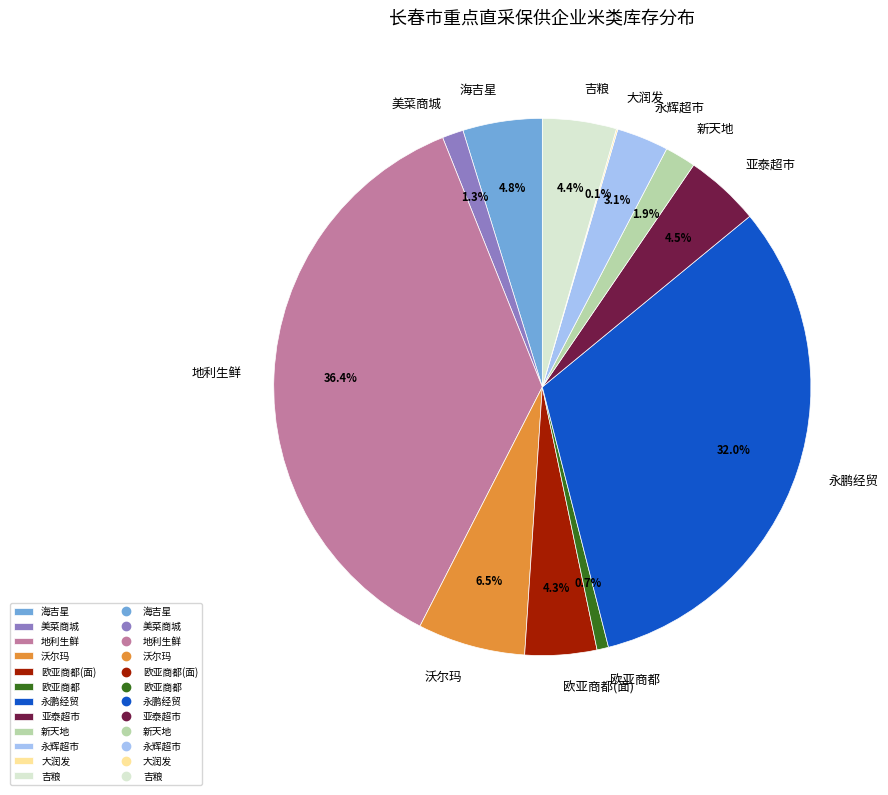

Does any single category account for the majority?

No